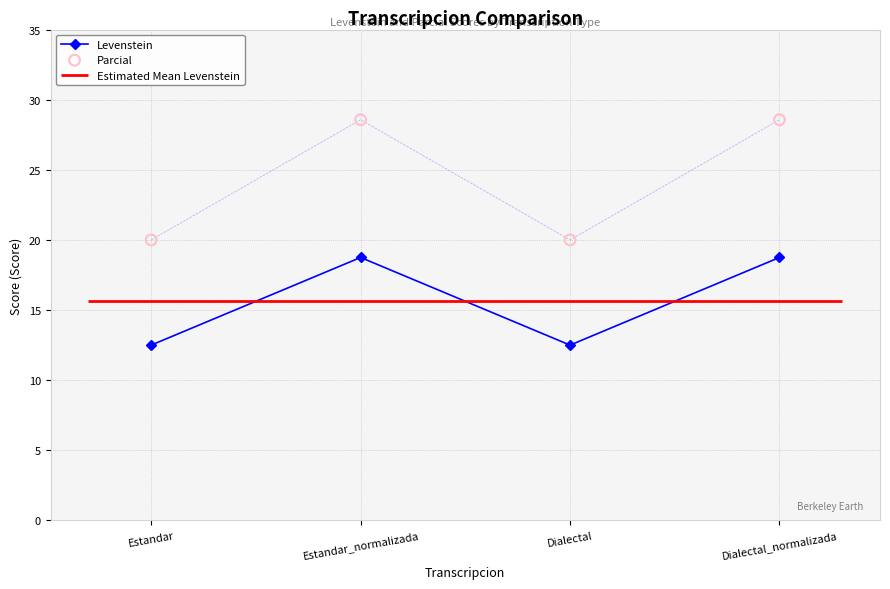

What is the total value across all series at Estandar_normalizada?

47.3